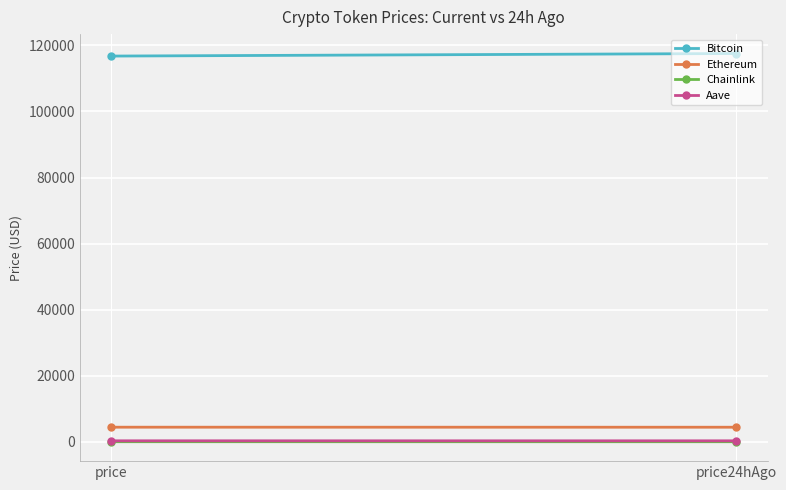

What is the value of the Aave point at the 1st from the left?

299.8